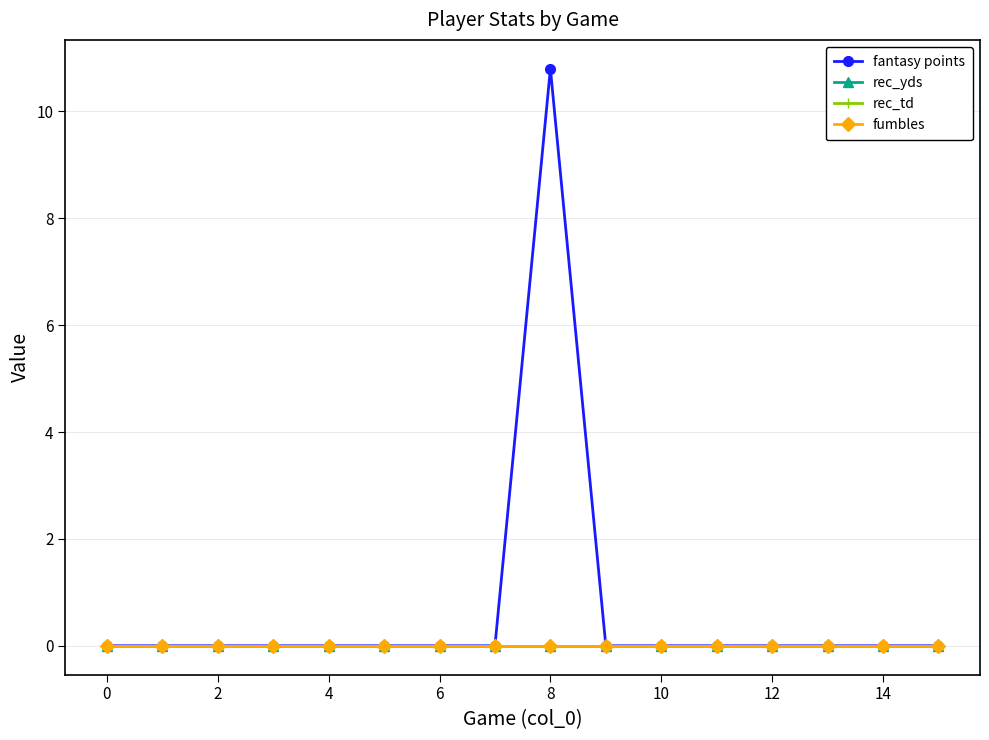

How many lines are shown in the chart?

4